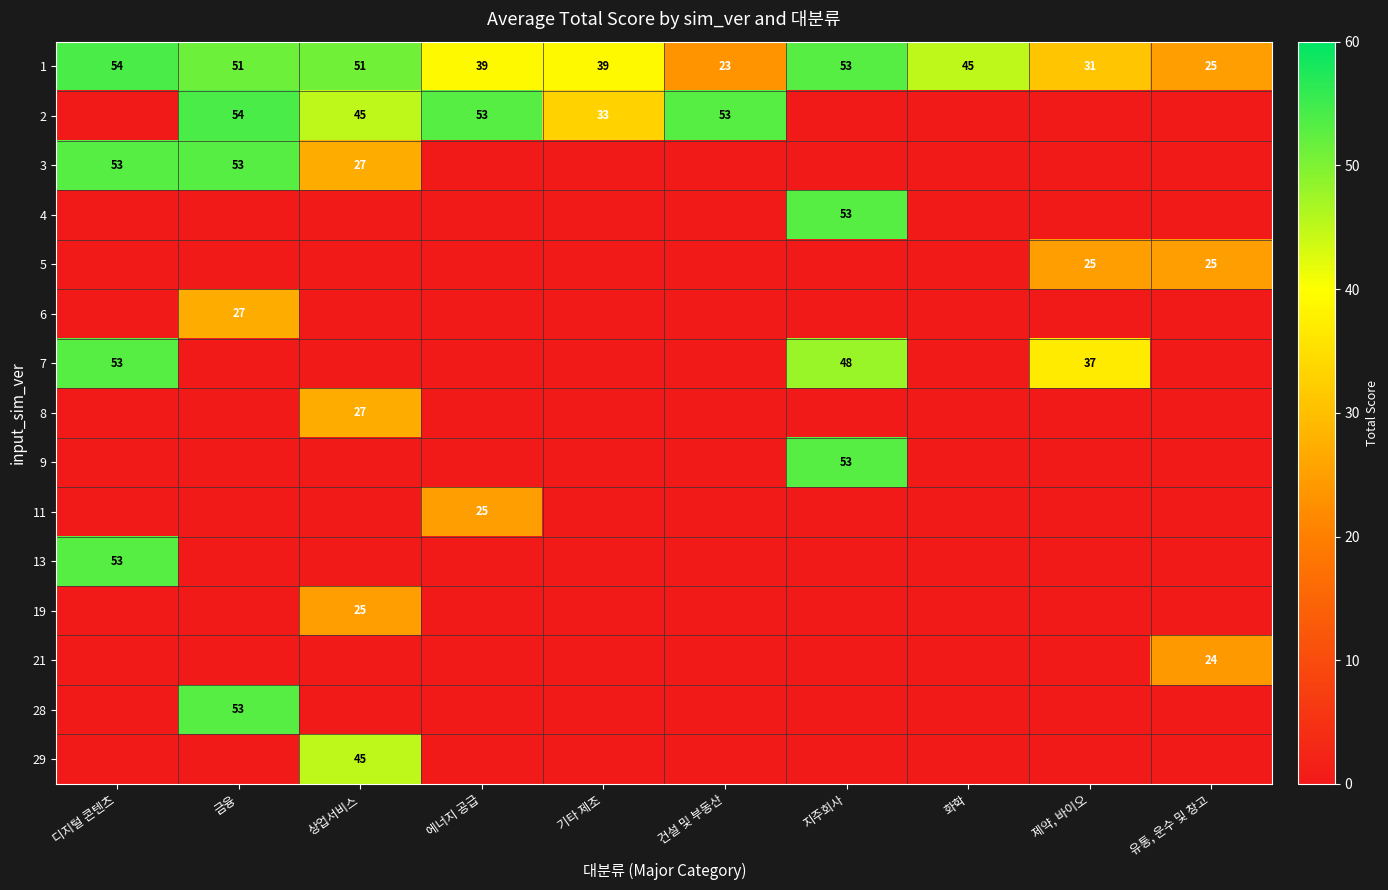

Count the number of data series in this chart.

15